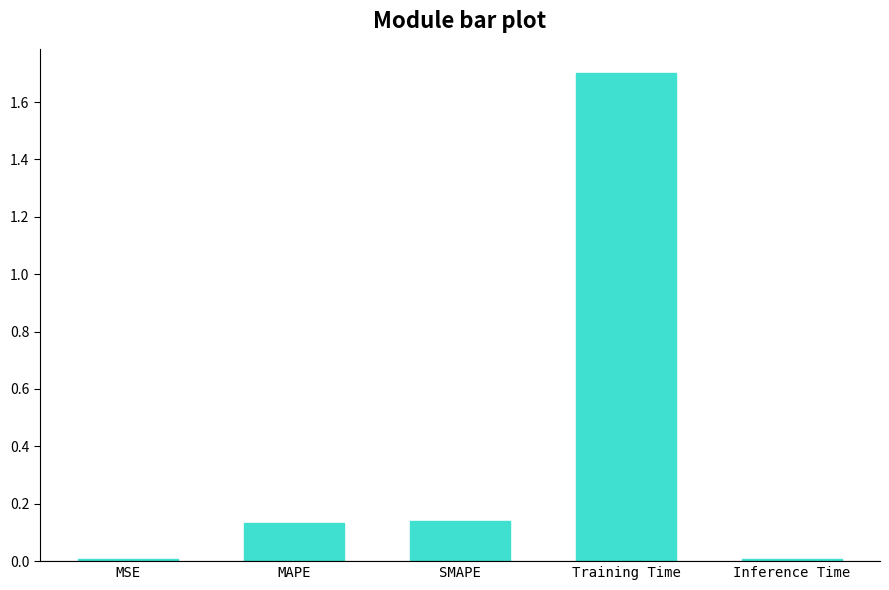

Are the bars horizontal?

No